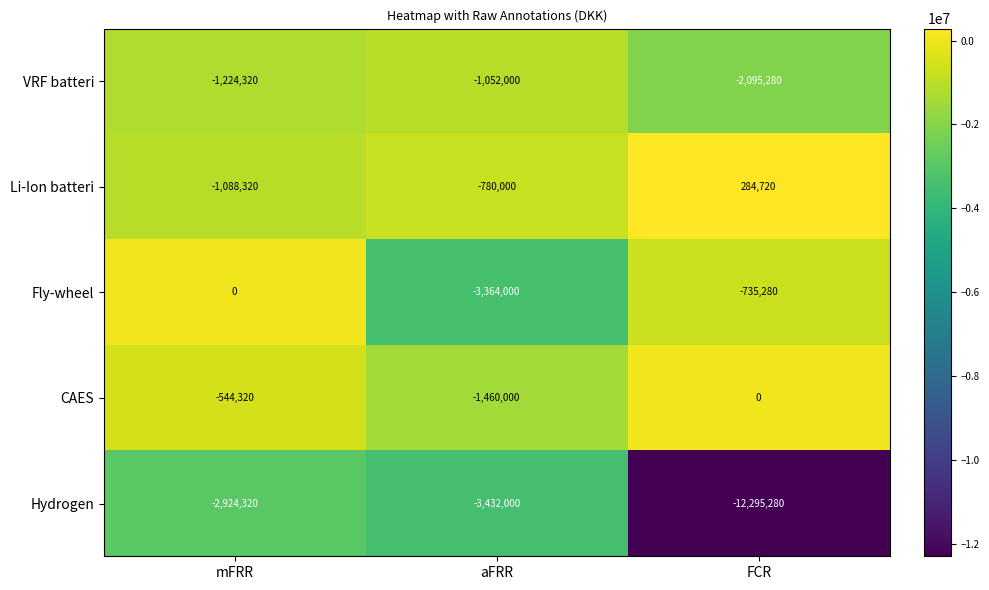

Which series has the largest total across all categories?

Li-Ion batteri